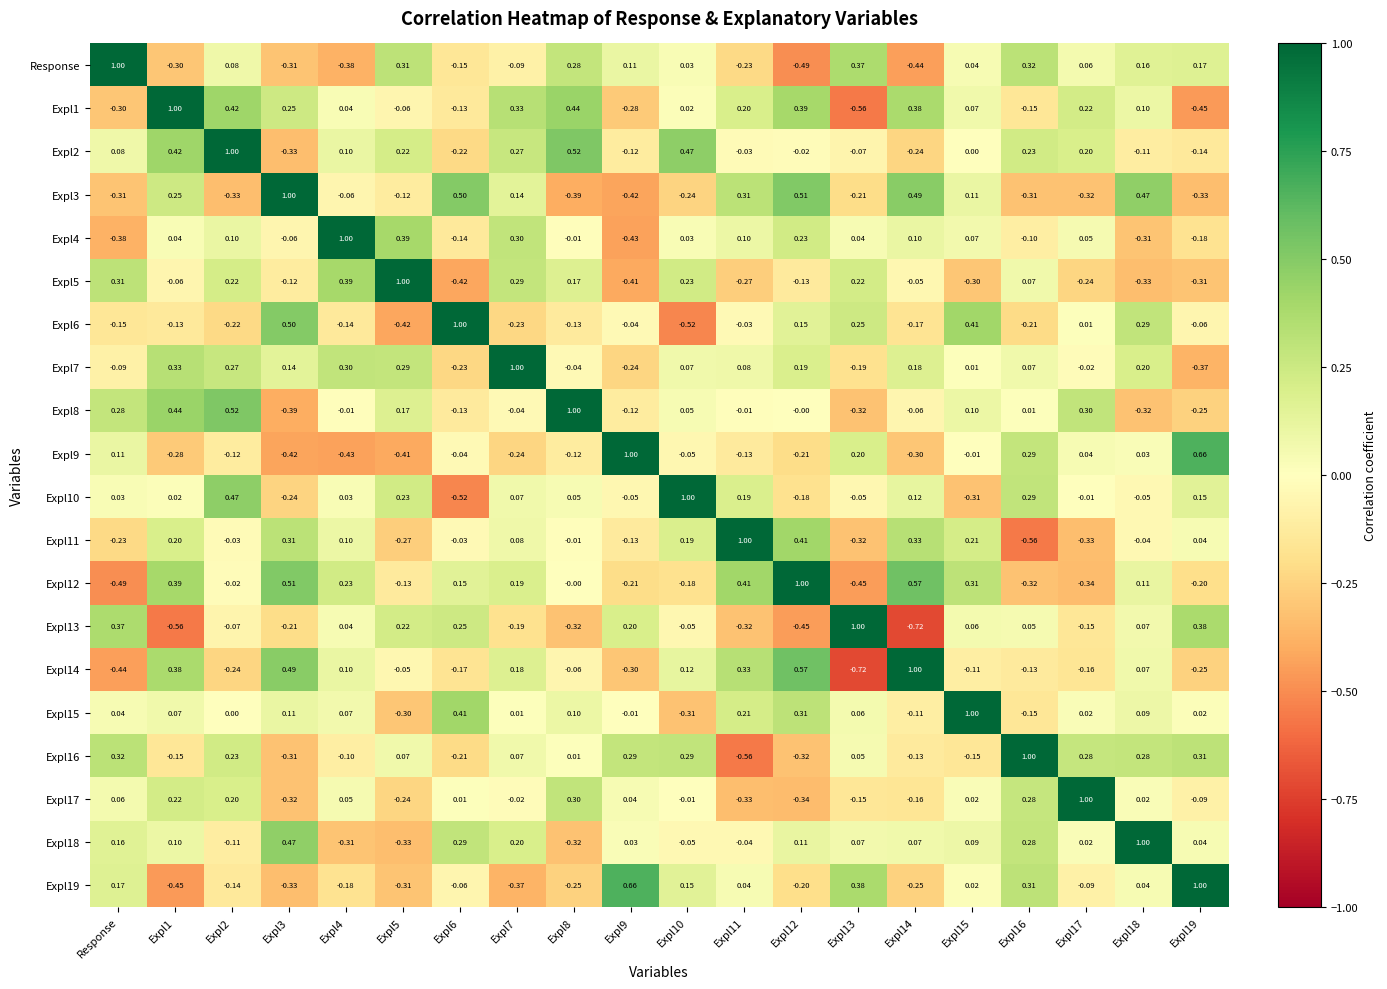

Is the value of Expl3 at Expl6 greater than the value of Expl14 at Expl8?

Yes